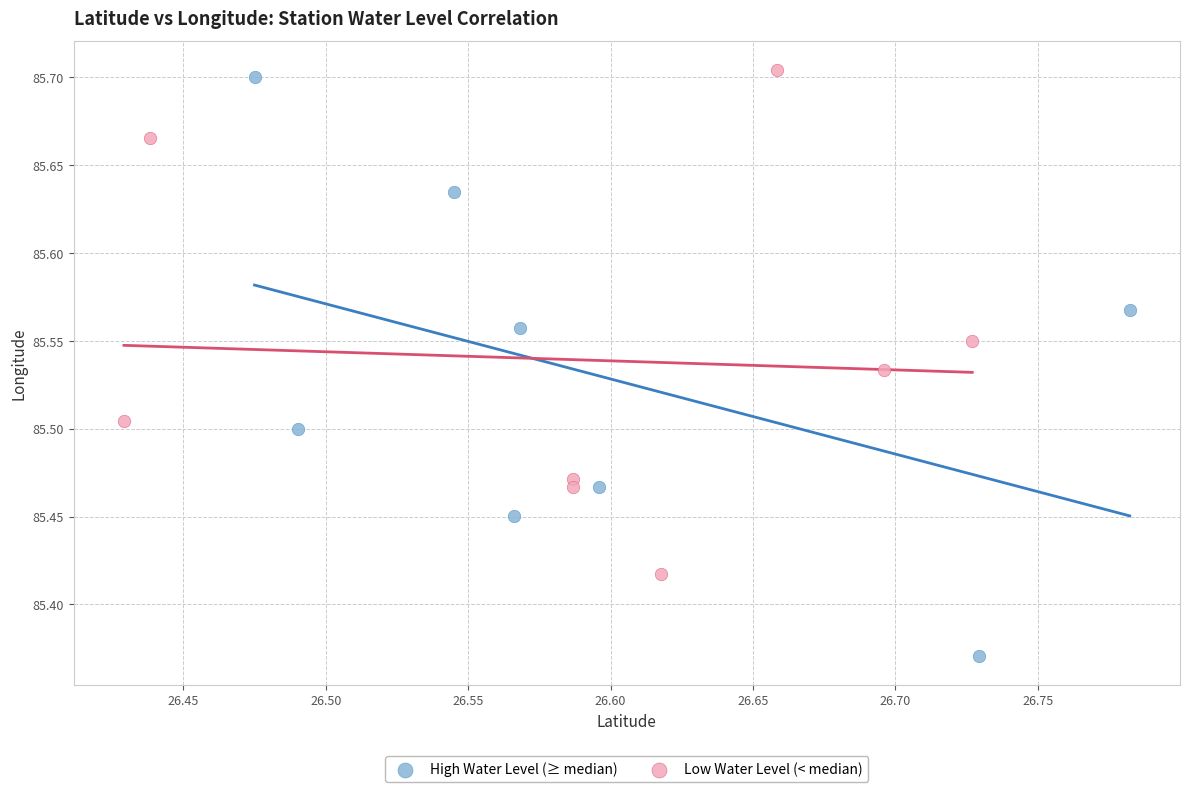

Which series contains the lowest Y value?

High Water Level (≥ median)